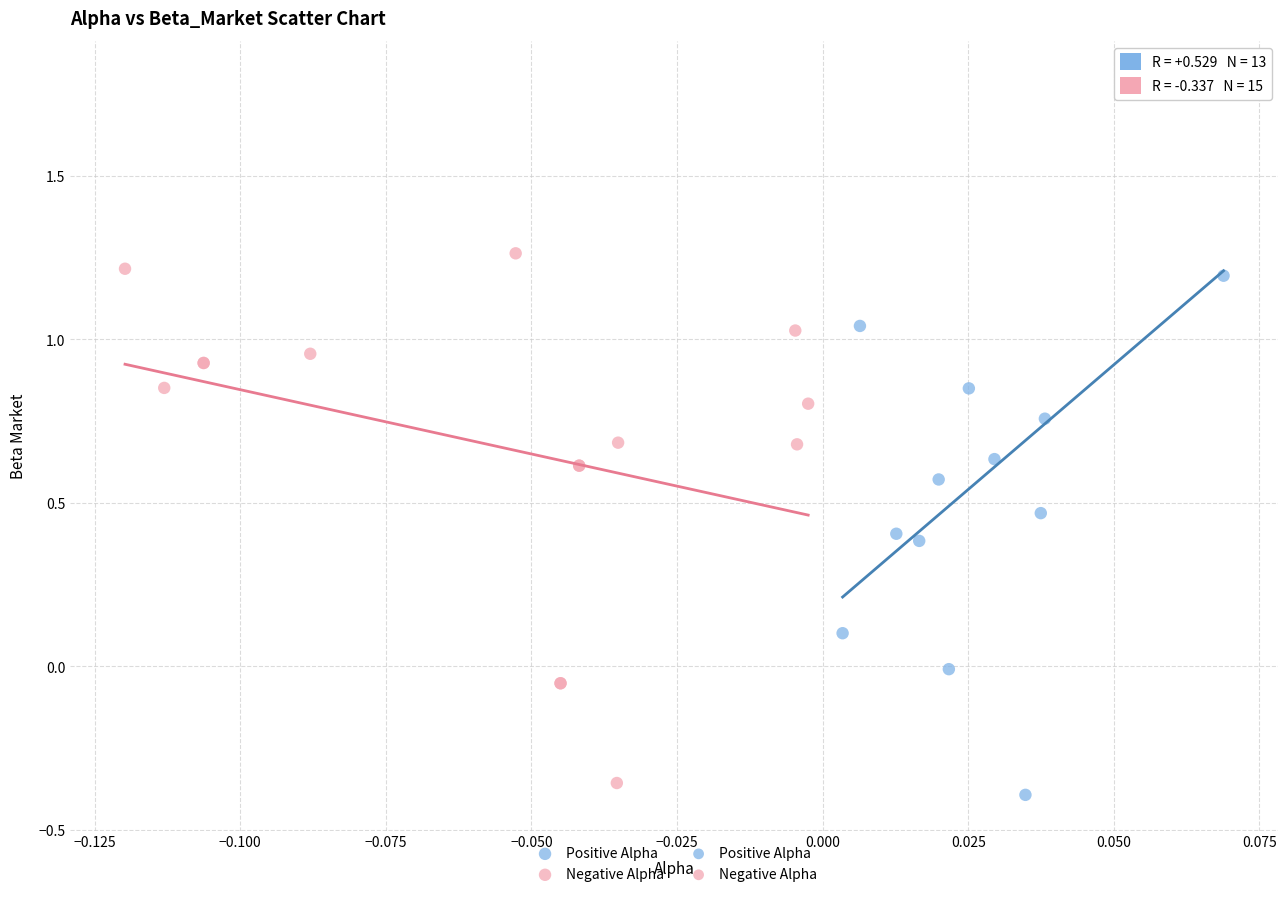

Which series contains the highest Y value?

Positive Alpha